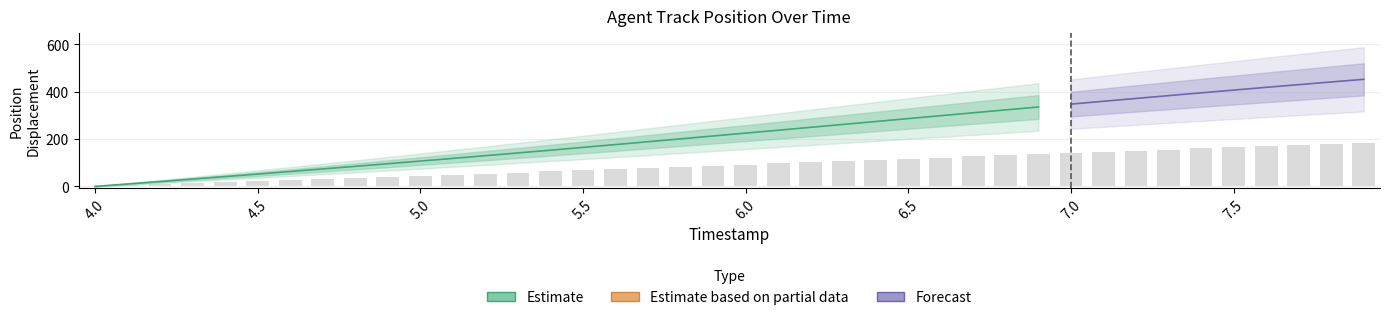

Rank the categories by value from lowest to highest.

4.0, 4.1, 4.2, 4.3, 4.4, 4.5, 4.6, 4.7, 4.8, 4.9, 5.0, 5.1, 5.2, 5.3, 5.4, 5.5, 5.6, 5.7, 5.8, 5.9, 6.0, 6.1, 6.2, 6.3, 6.4, 6.5, 6.6, 6.7, 6.8, 6.9, 7.0, 7.1, 7.2, 7.3, 7.4, 7.5, 7.6, 7.7, 7.8, 7.9